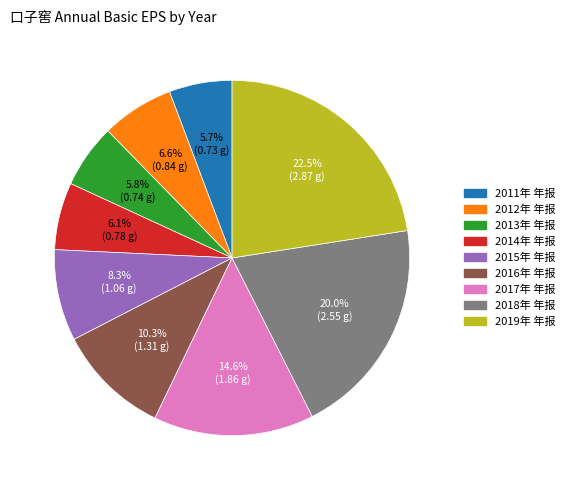

Does 2017年 年报 account for over 50% of the chart?

No